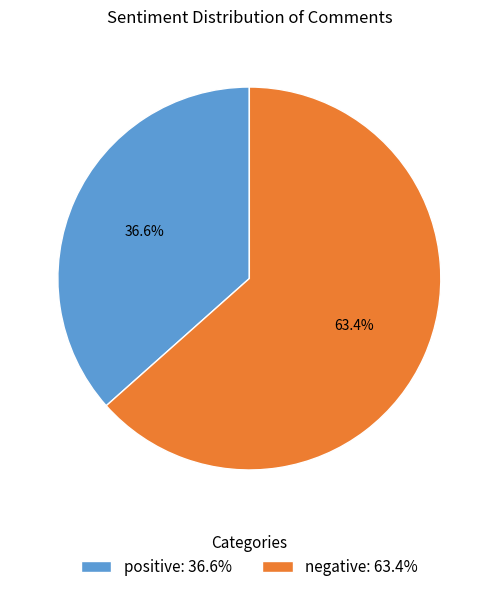

What is the largest slice in the pie chart?

negative